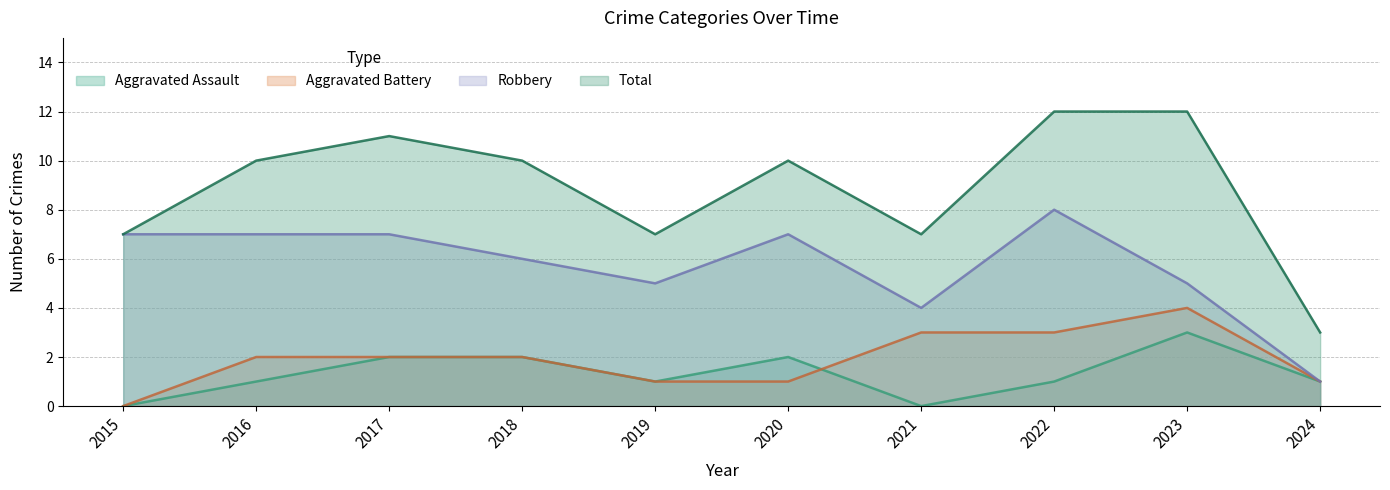

Reading left to right, extract all data points from this chart.

Aggravated Assault: 0	1	2	2	1	2	0	1	3	1
Aggravated Battery: 0	2	2	2	1	1	3	3	4	1
Robbery: 7	7	7	6	5	7	4	8	5	1
Total: 7	10	11	10	7	10	7	12	12	3